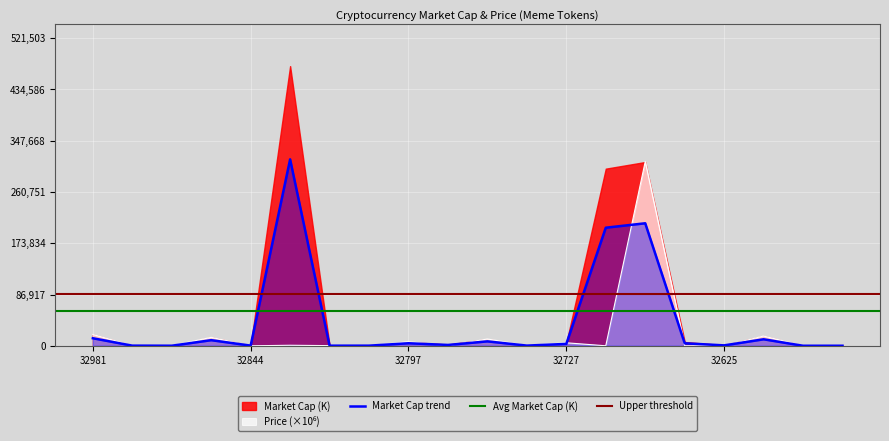

How many categories are shown in the chart?

20